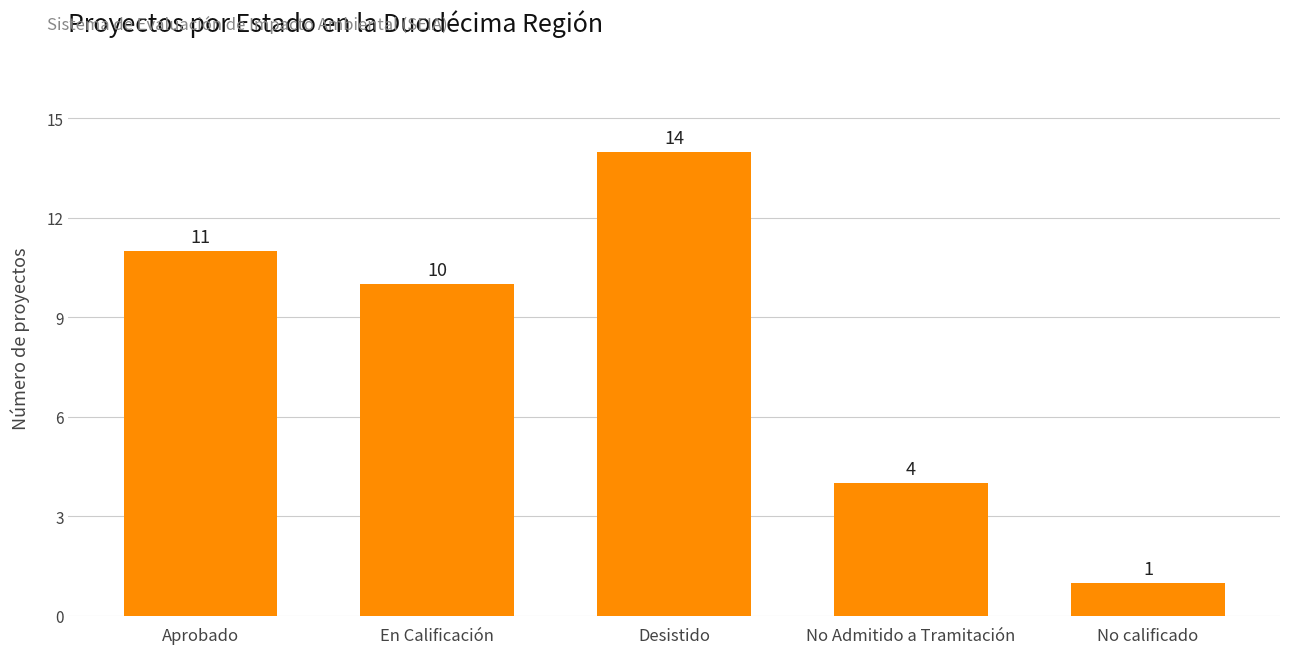

What is the difference between the maximum and minimum values?

13